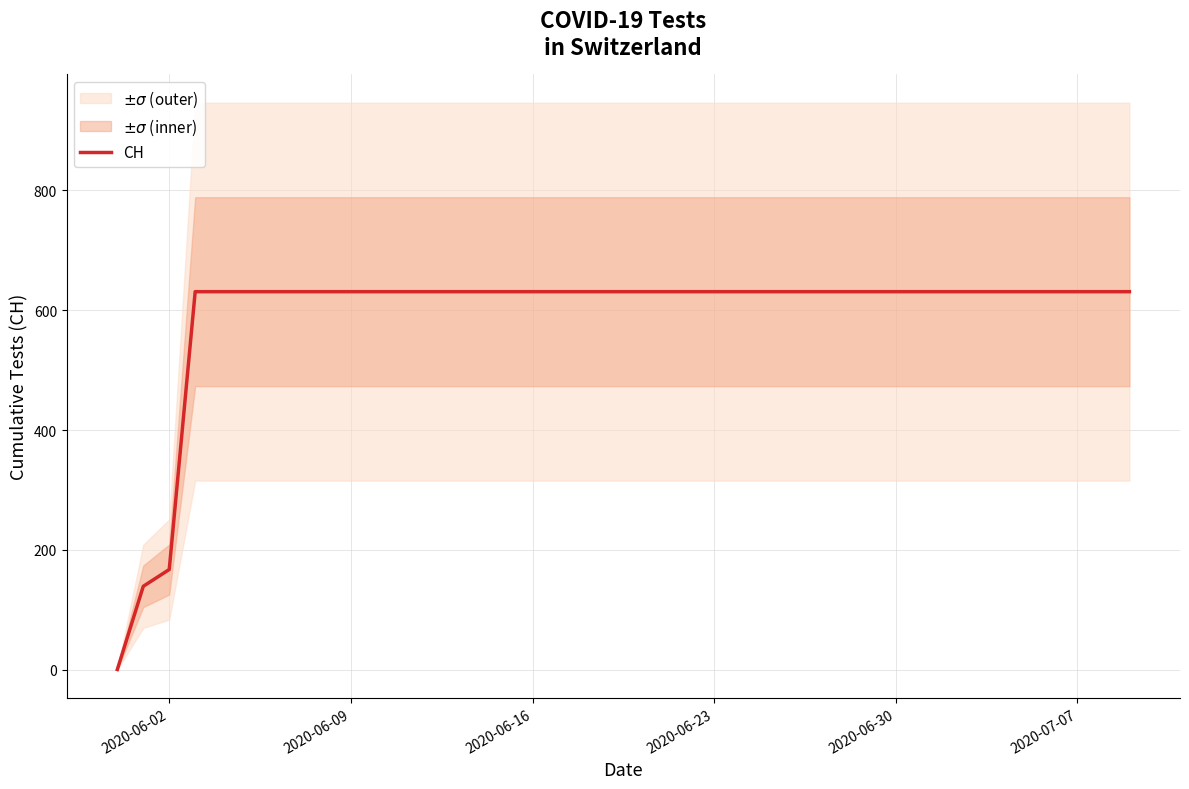

Does the chart display data point markers on the line(s)?

No